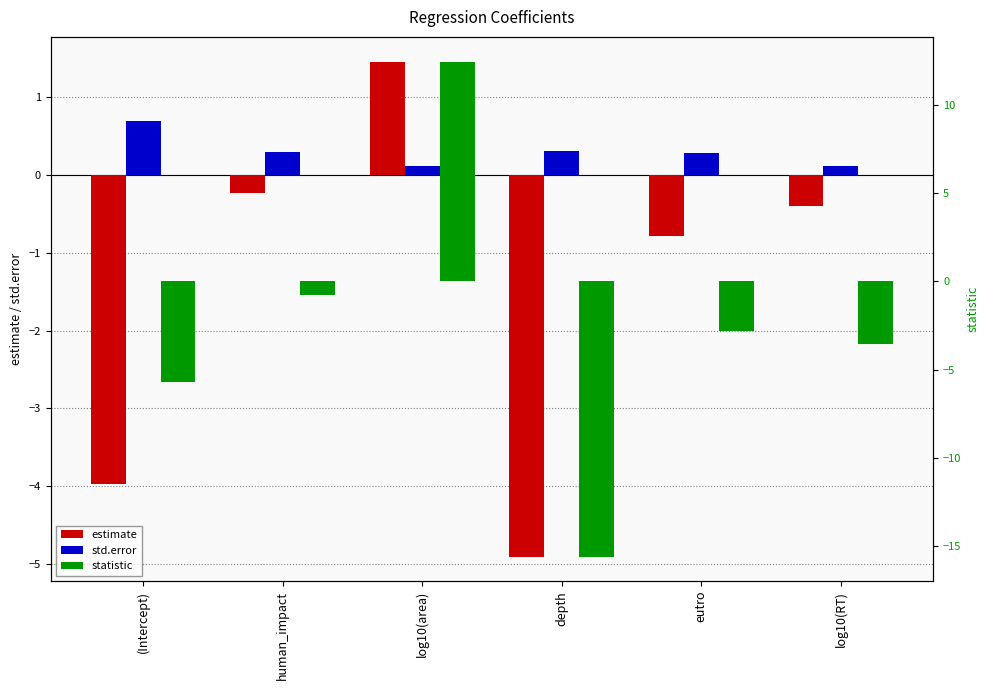

What is the average value of the estimate series?

-1.5